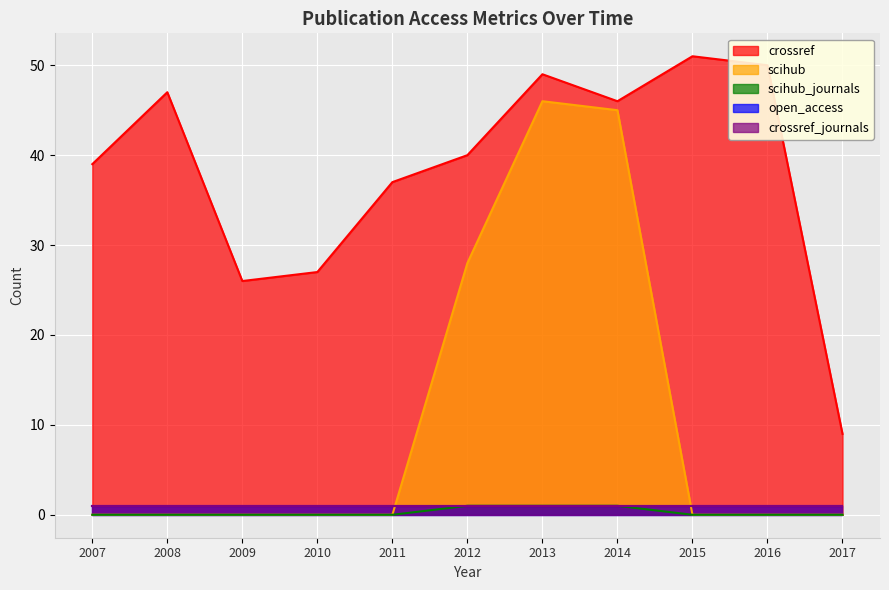

What is the difference between the second highest and second lowest values in the crossref series?

24